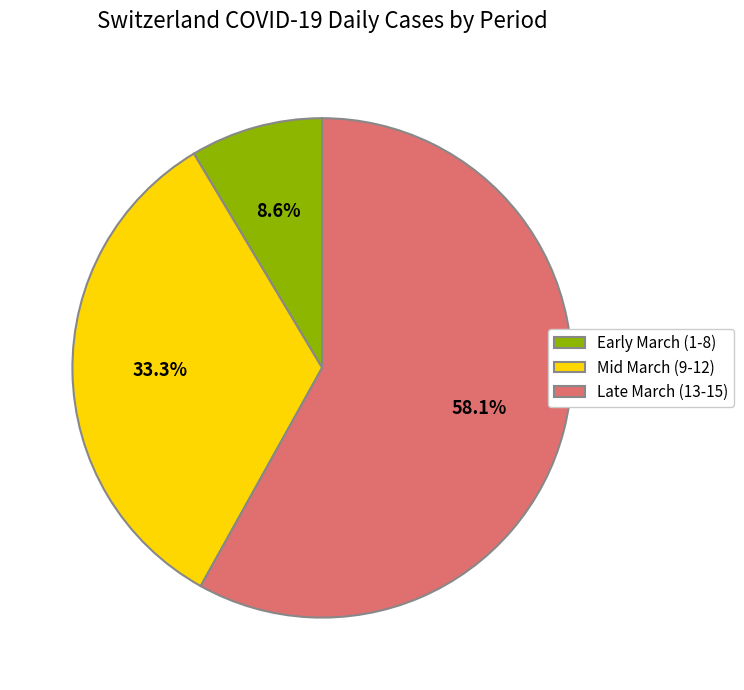

Between Early March (1-8) and Late March (13-15), which is larger?

Late March (13-15)